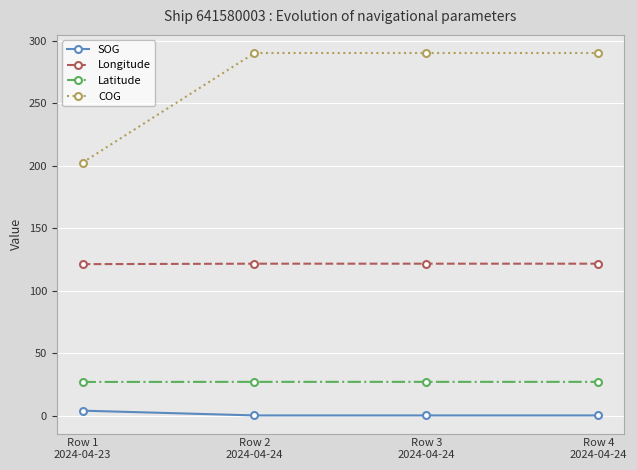

List the series in order of their peak value, highest first.

COG, Longitude, Latitude, SOG